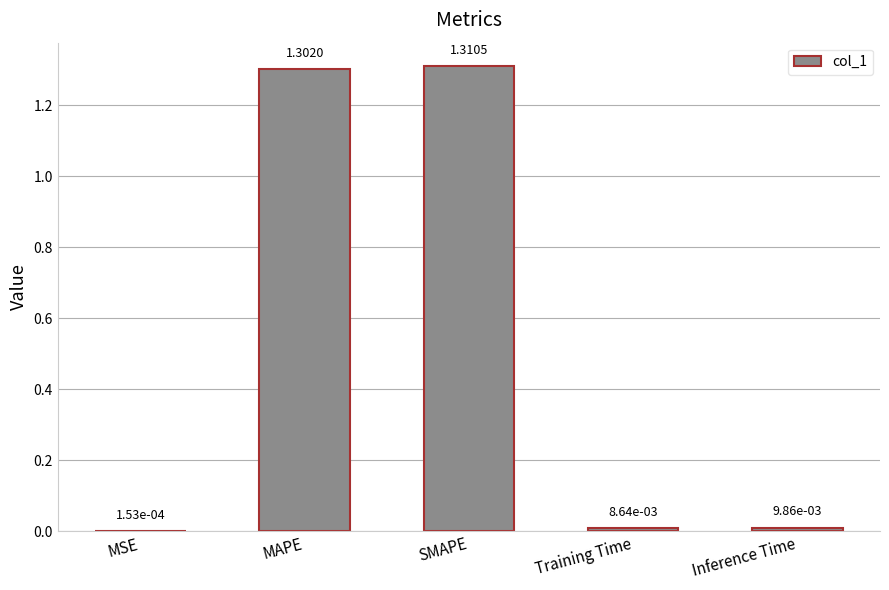

Between Inference Time and MAPE, which is larger?

MAPE